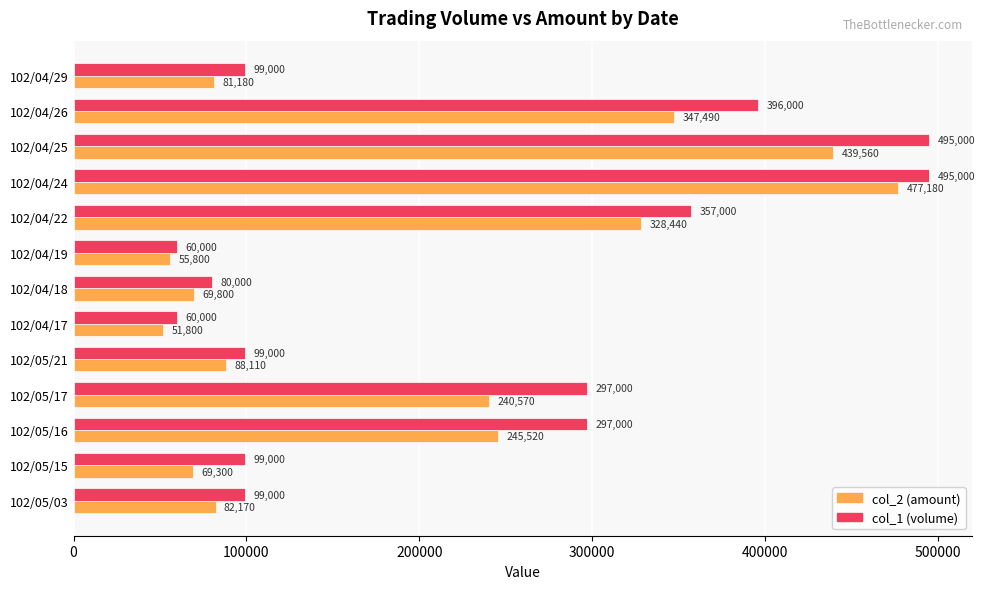

Rank the series by their average value, from lowest to highest.

col_2 (amount), col_1 (volume)